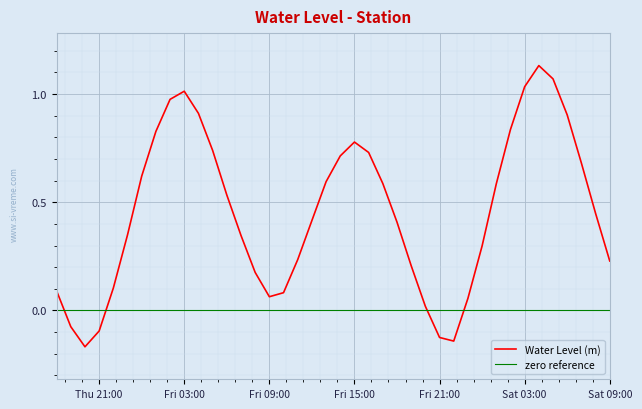

Rank the series by their maximum value, from highest to lowest.

Water Level (m), zero reference